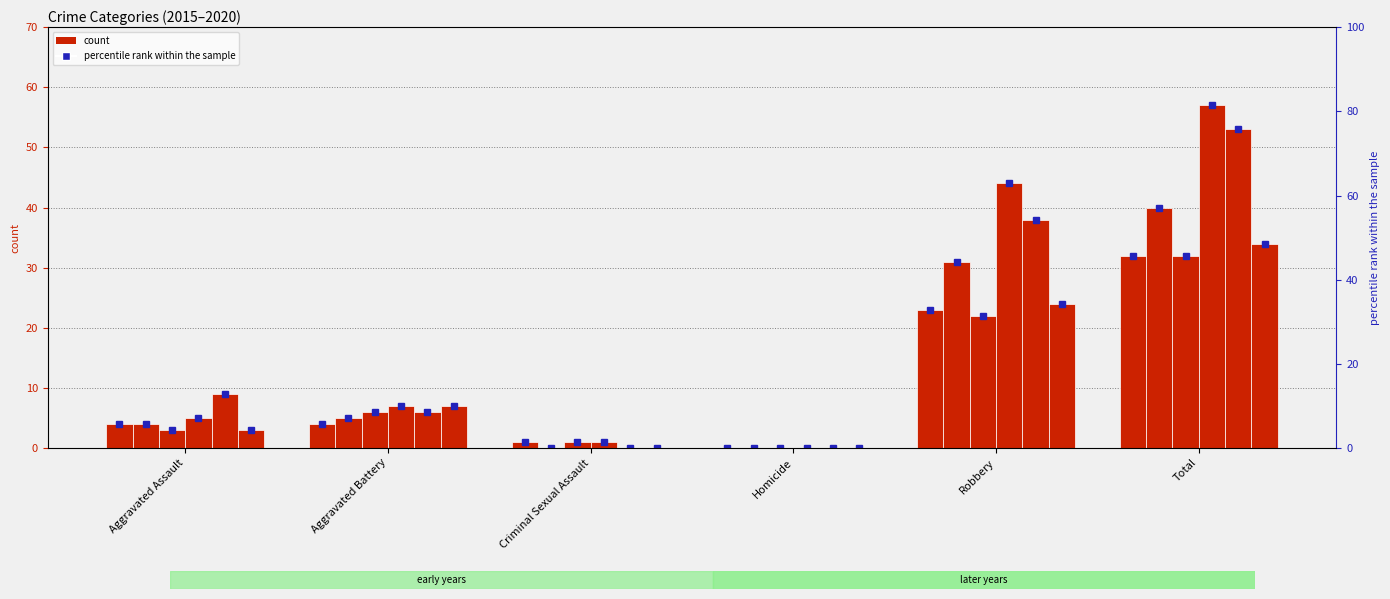

Rank the categories by 2015 value from lowest to highest.

Homicide, Criminal Sexual Assault, Aggravated Assault, Aggravated Battery, Robbery, Total